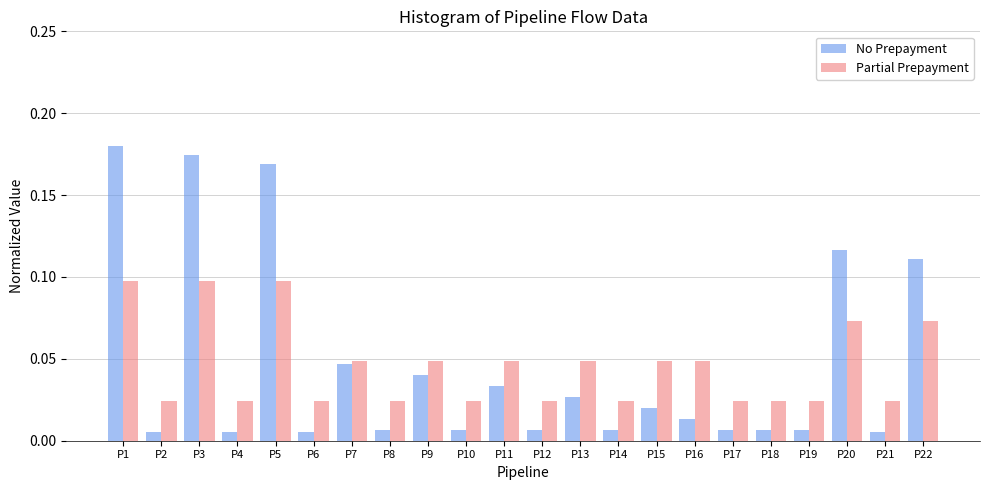

How many bars are there in total?

44